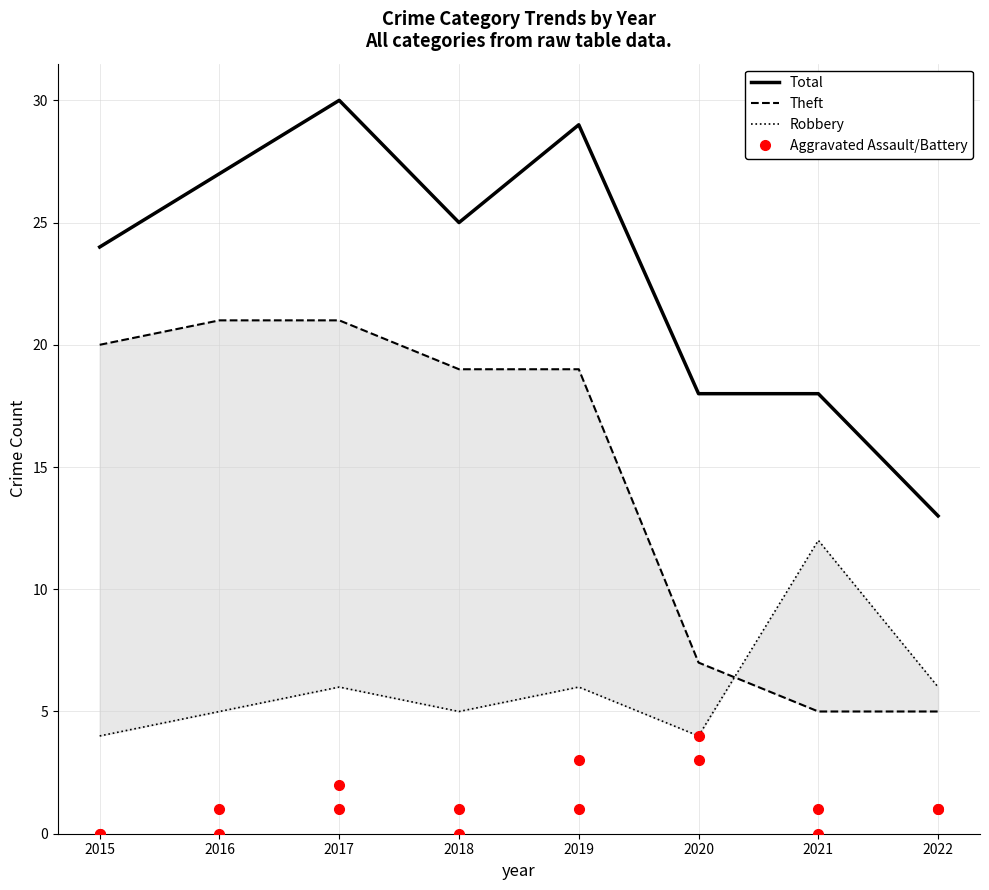

True or false: Aggravated Assault has more than 0 points higher than both neighbors.

True